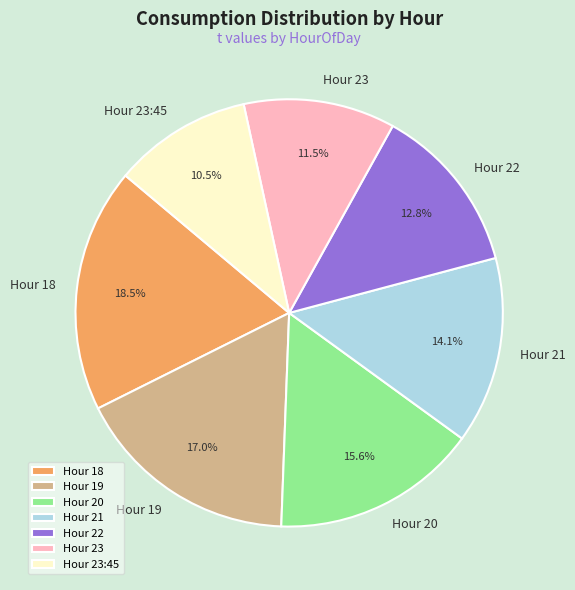

How much of the chart is everything except Hour 22?

87.2%